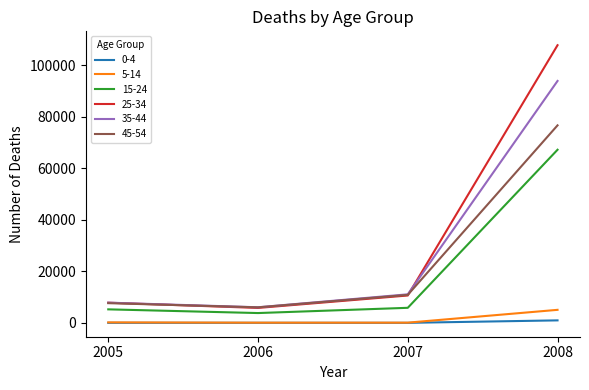

The 35-44 series shows 15826 at 2007. True or false?

False